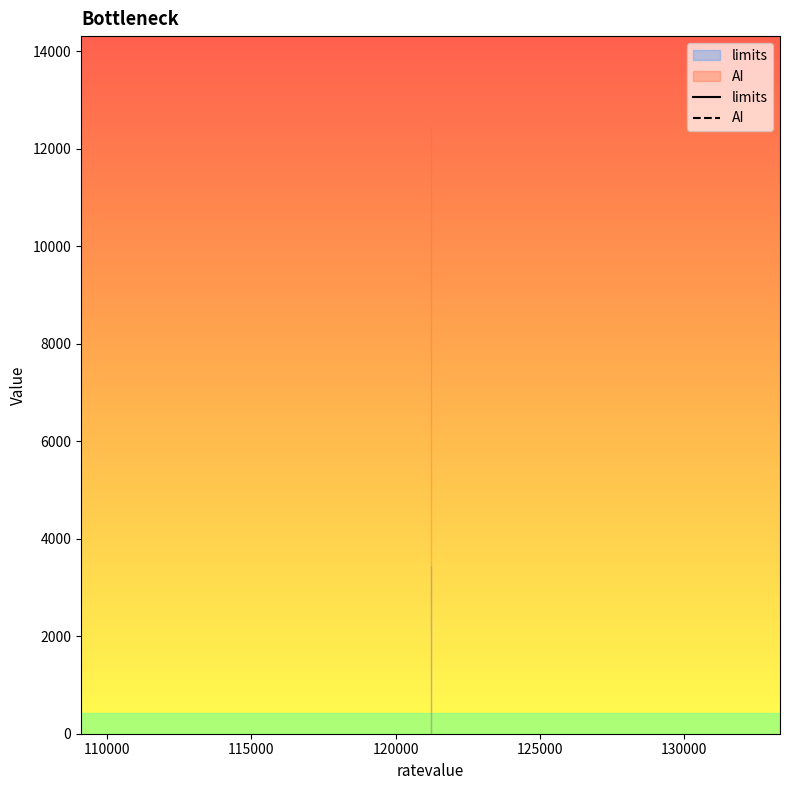

Reading right to left, list all the values displayed in this chart.

limits: 3434	3434	3434
AI: 12445	12445	12445